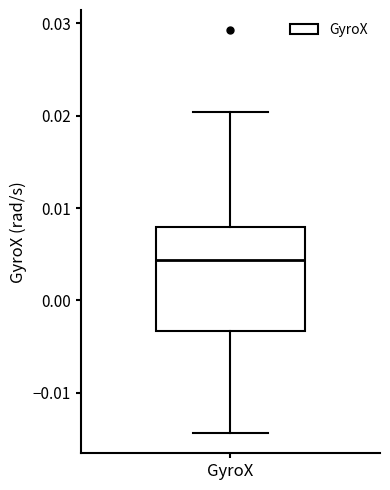

Where does the median line of the box for GyroX sit on the y-axis? The values are not printed on the chart, so give them approximately, as read against the axis.

0.004